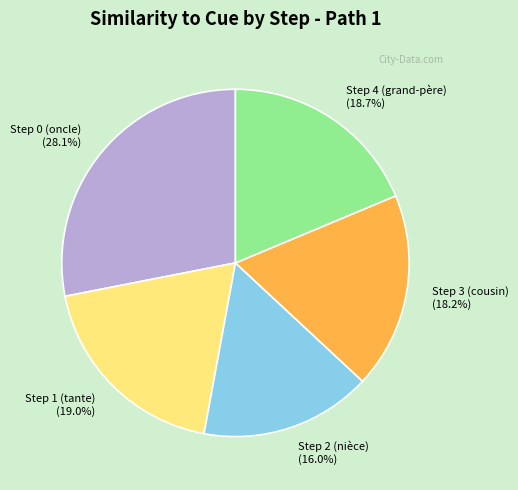

How many segments does this pie chart have?

5